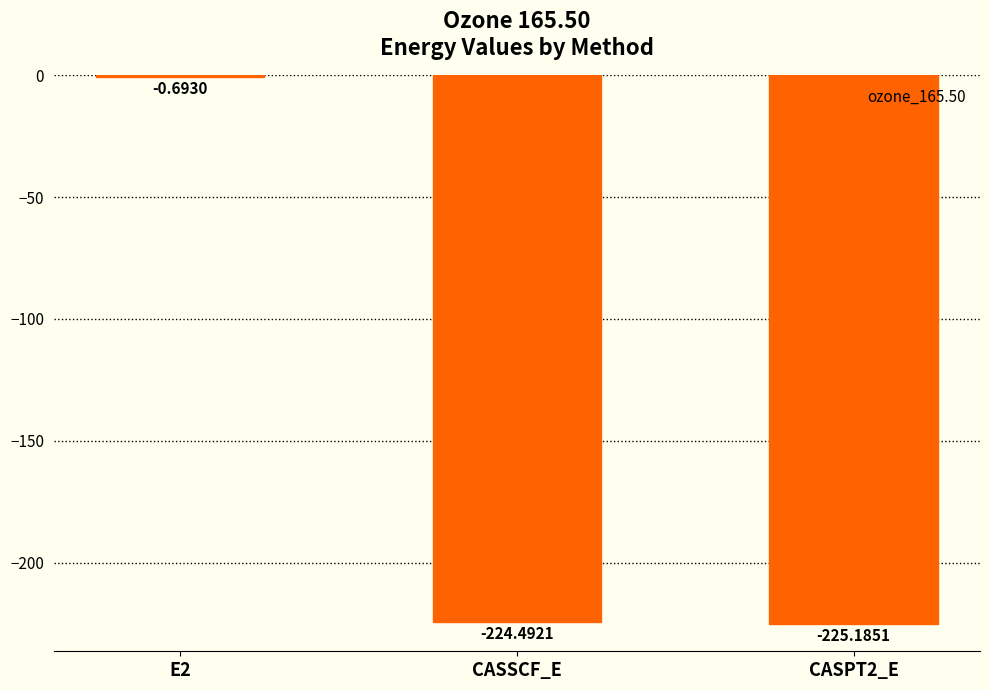

What is the change in value from E2 to CASPT2_E?

-224.5